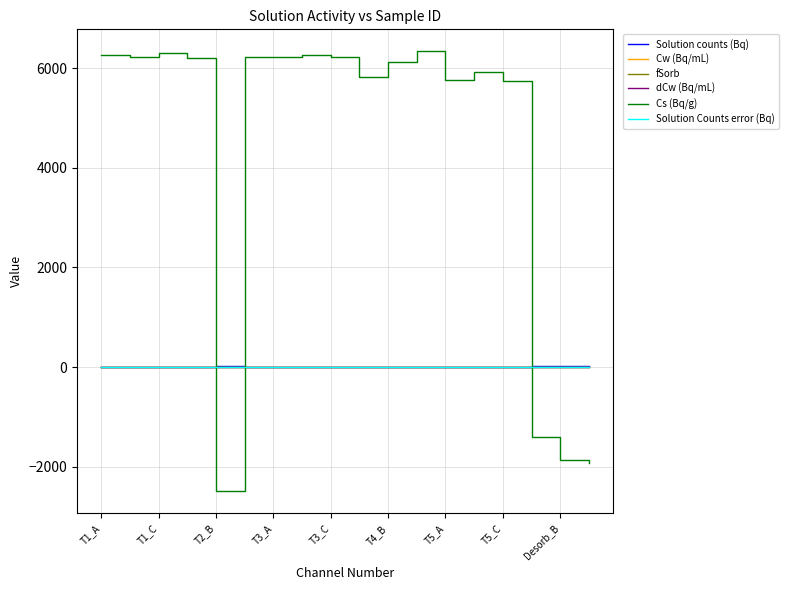

Which series has the largest total across all categories?

Cs (Bq/g)